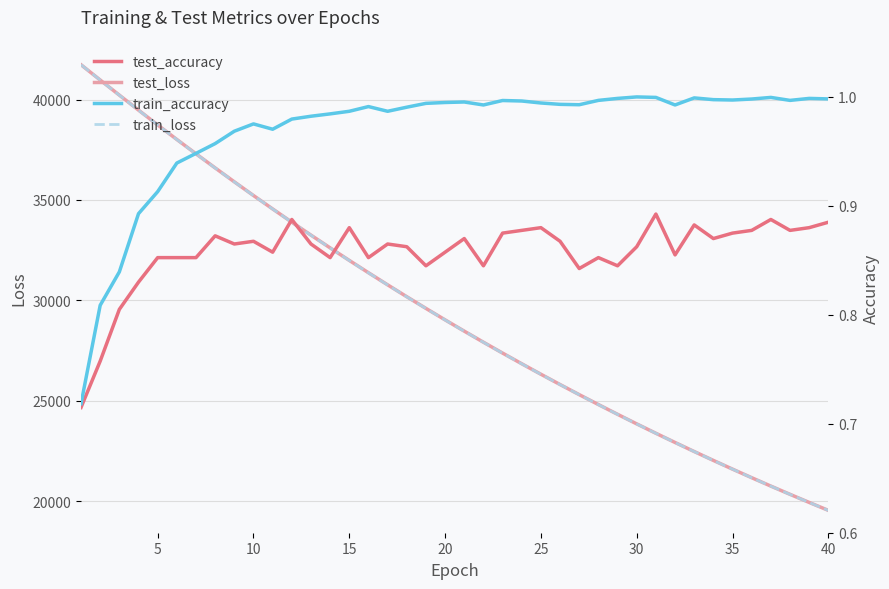

True or false: train_accuracy has more than 2 points higher than both neighbors.

True